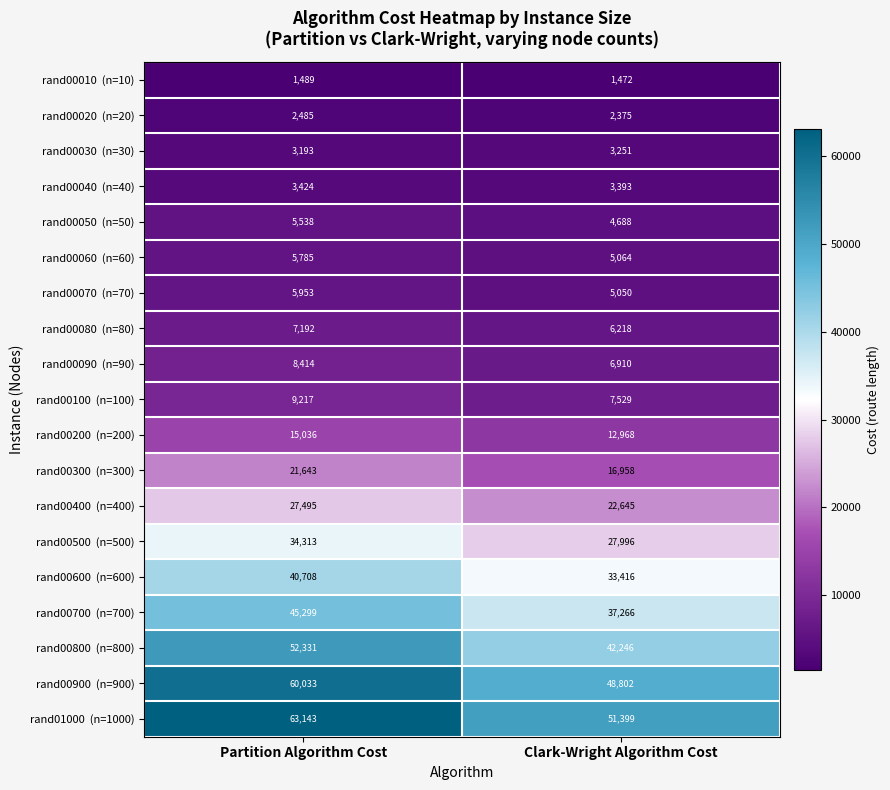

What is the spread (max minus min) of values at Clark-Wright Algorithm Cost?

49927